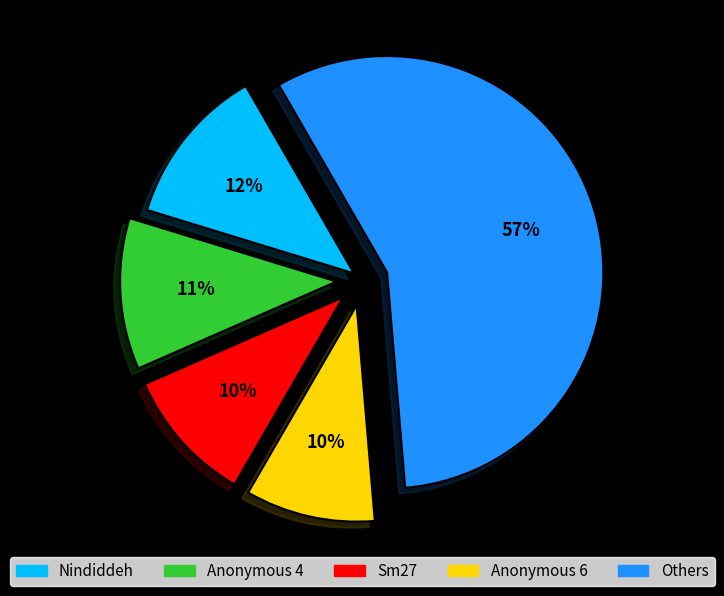

To the nearest percent, what is the average slice percentage?

20%